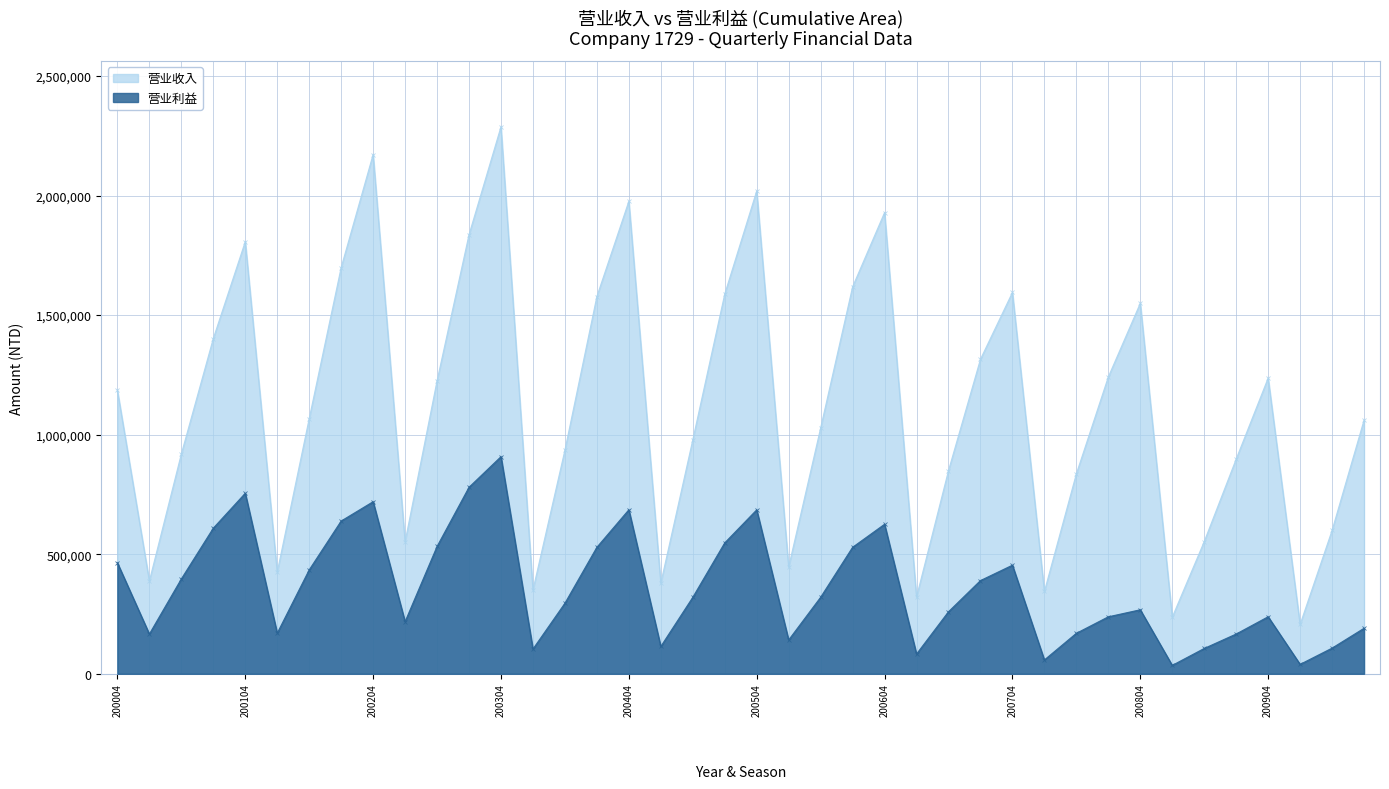

How many lines are shown in the chart?

2